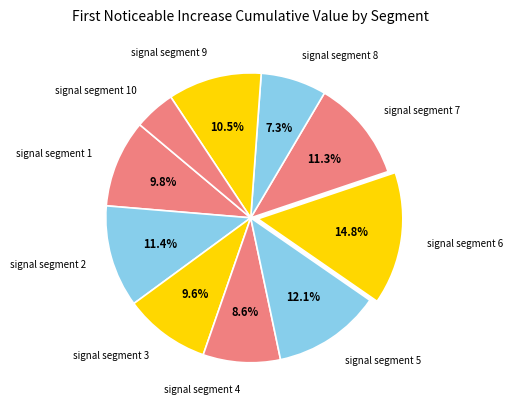

The signal segment 5 slice represents 12% of the pie. True or false?

True